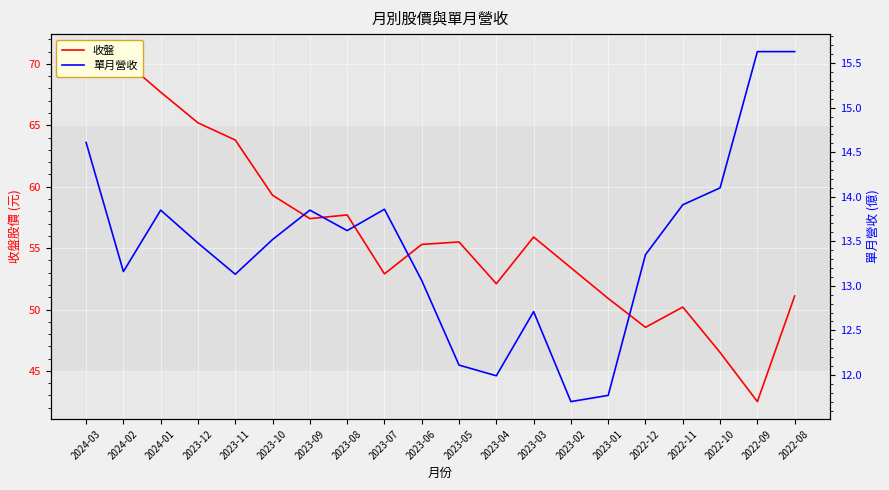

Between 2023-09 and 2023-03, which series saw the biggest shift?

收盤